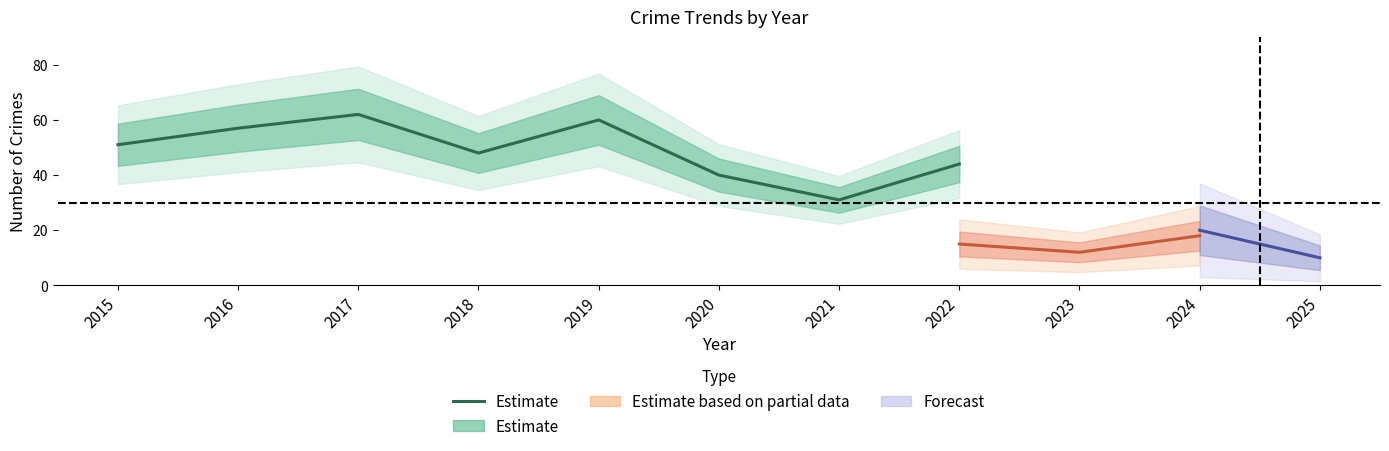

What is the change in value from 2015 to 2021?

-20